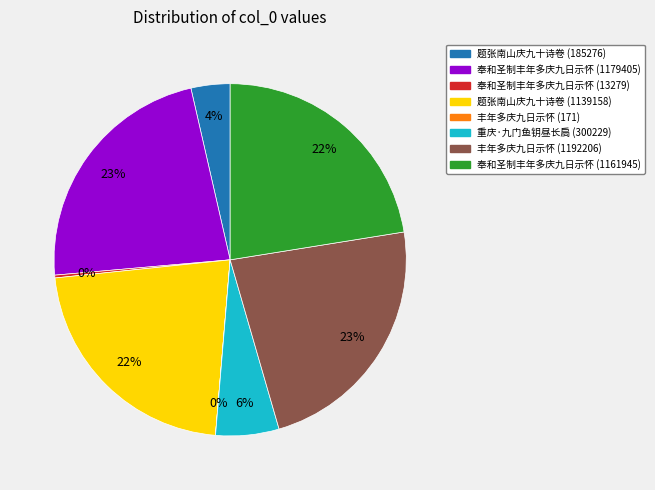

The 重庆·九门鱼钥昼长扃 (300229) slice represents 1% of the pie. True or false?

False